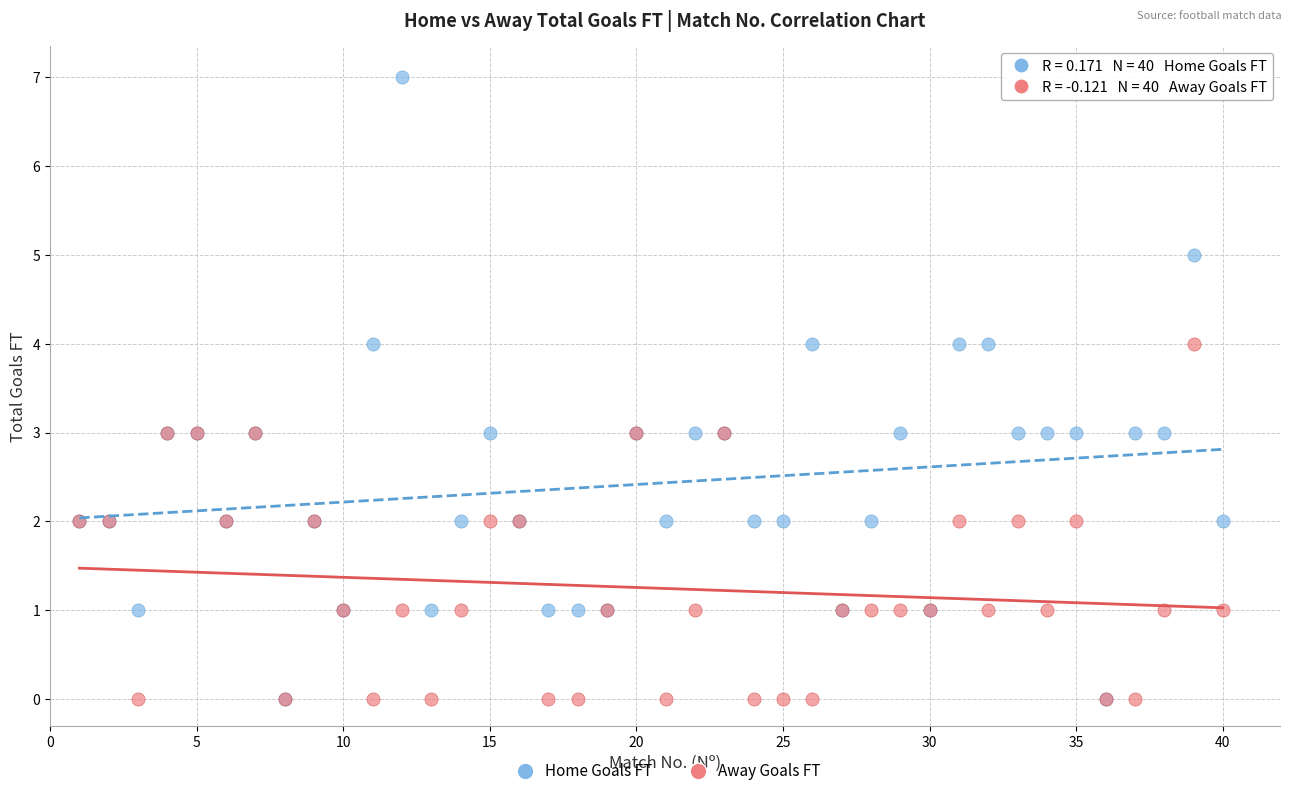

What are all the series names shown in the legend?

Home Goals FT, Away Goals FT